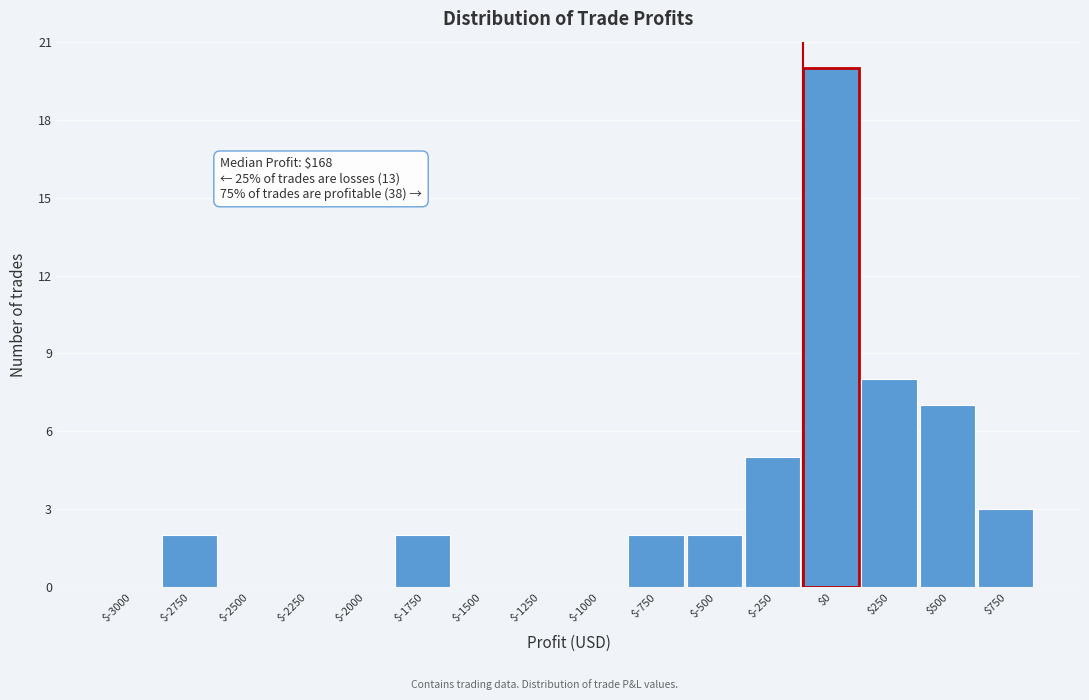

True or false: the data shows -12 at $-1500.

False